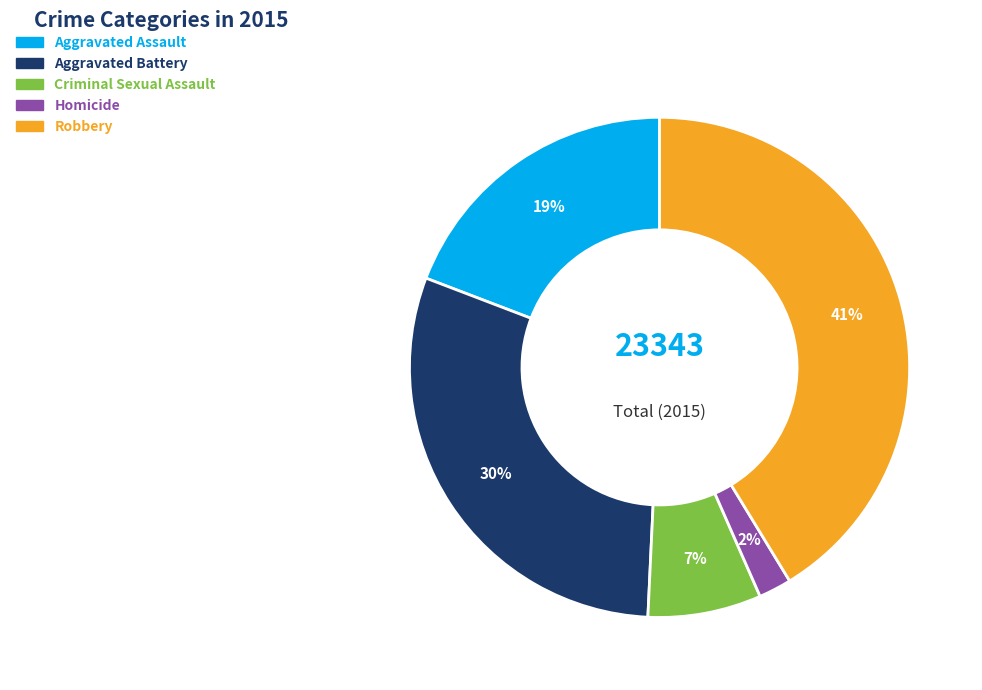

Rank the categories by value from highest to lowest.

Robbery, Aggravated Battery, Aggravated Assault, Criminal Sexual Assault, Homicide